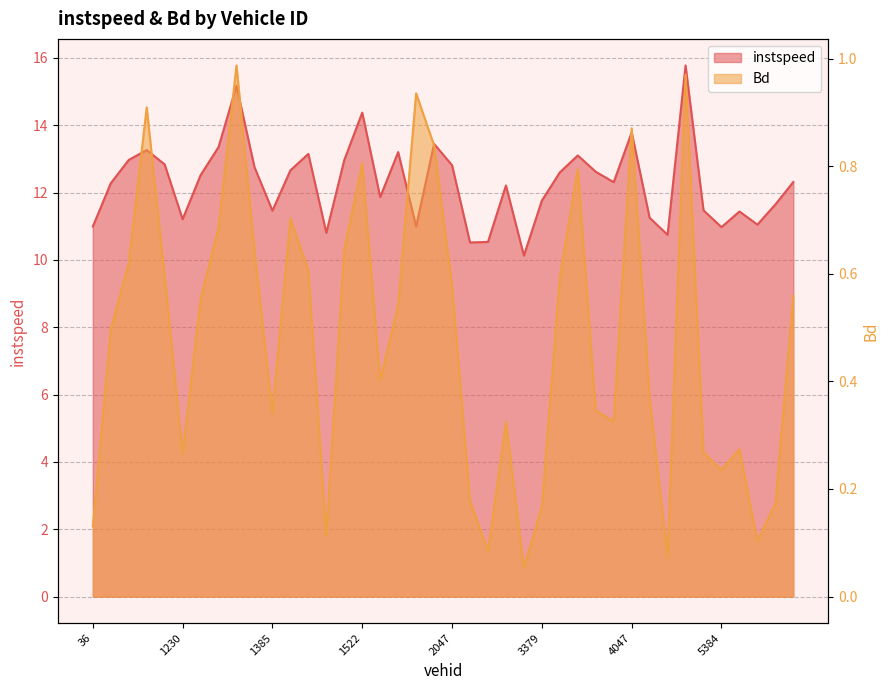

What is the label of the 34th point from the left?

5373.0